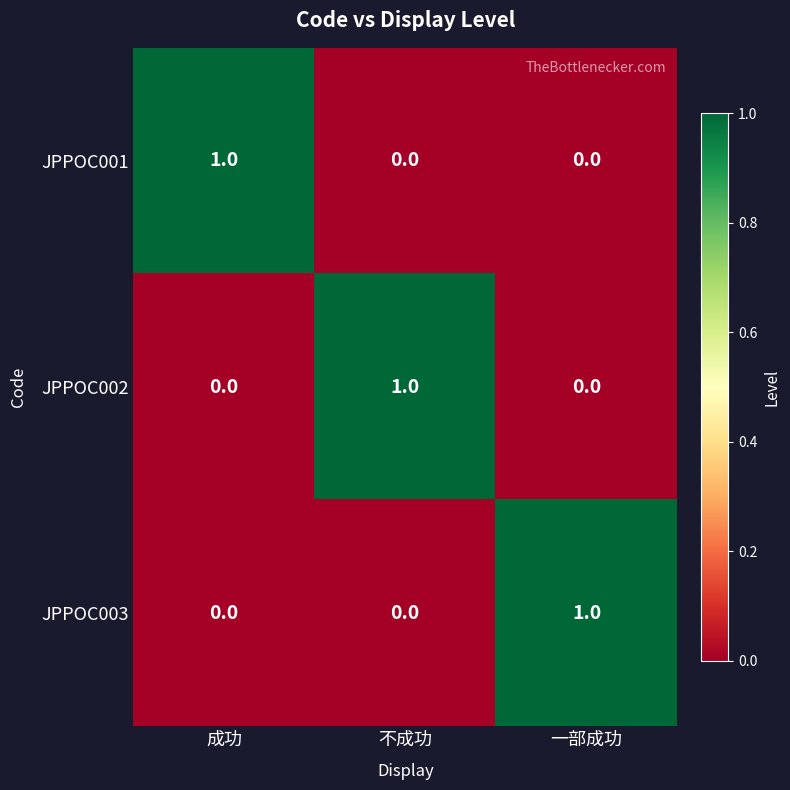

At how many categories does at least one series exceed 0?

3